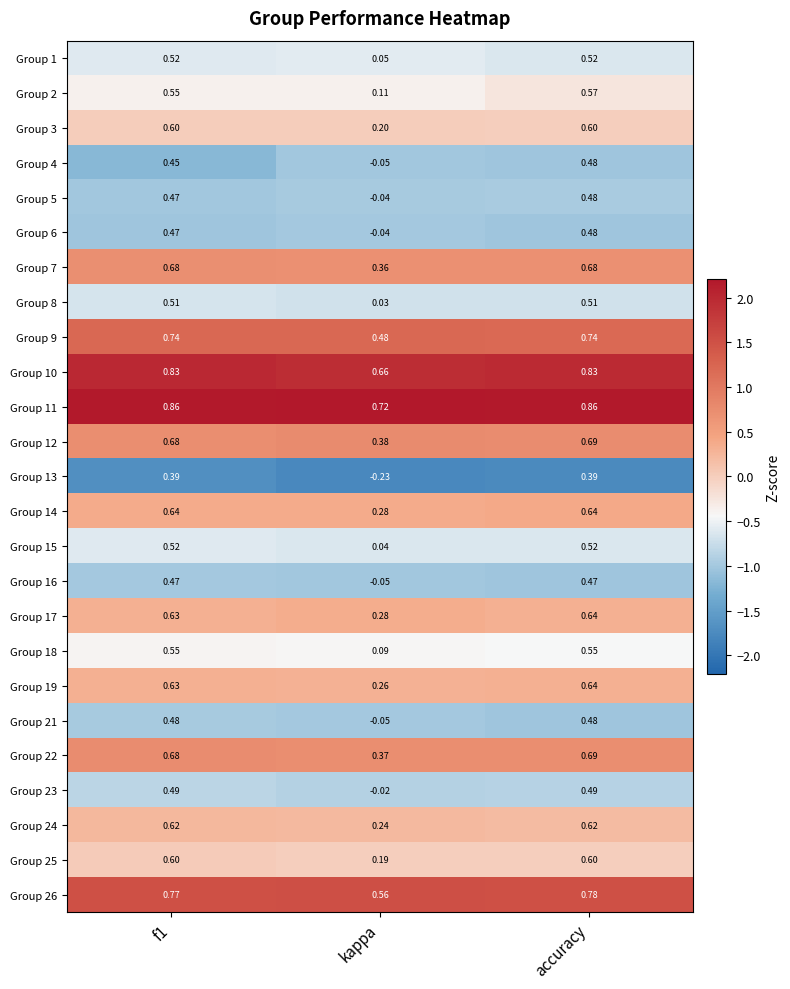

At which label is Group 7 closest to 0?

kappa